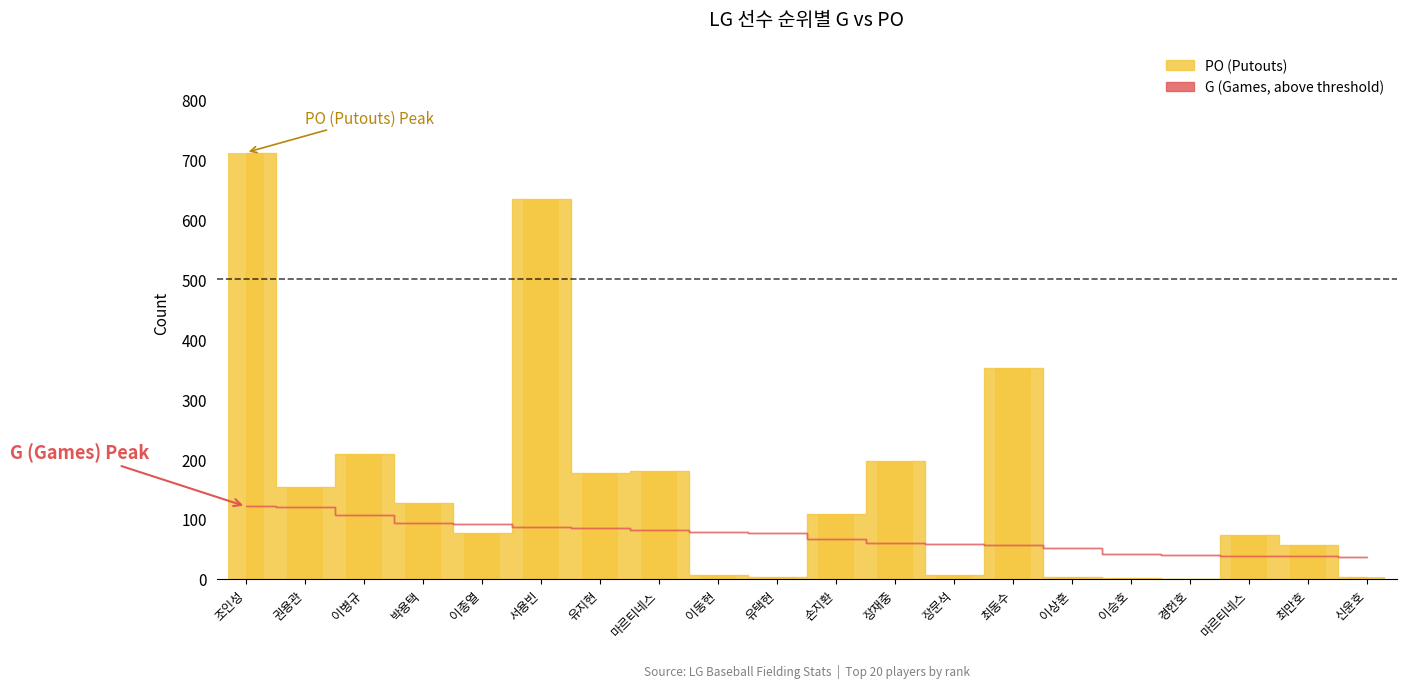

Where does the data first go above 109?

조인성